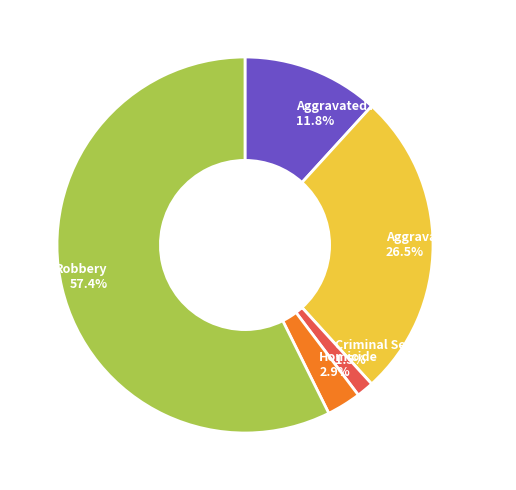

How many slices are in this pie chart?

5